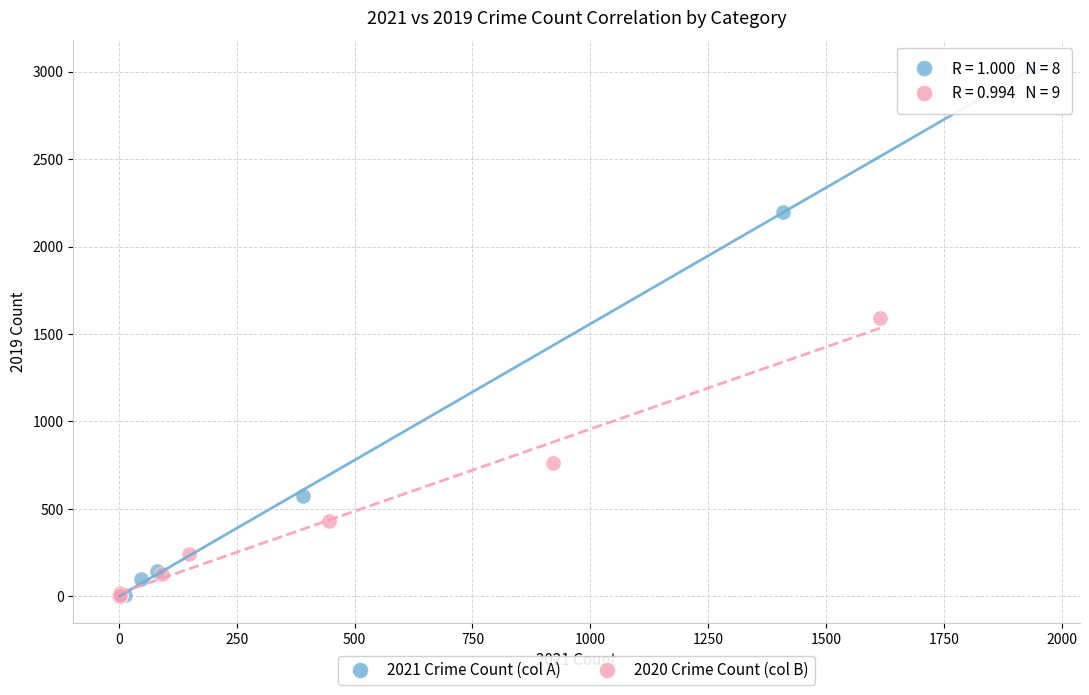

Which series has the largest Y range (max minus min)?

2021 Crime Count (col A)